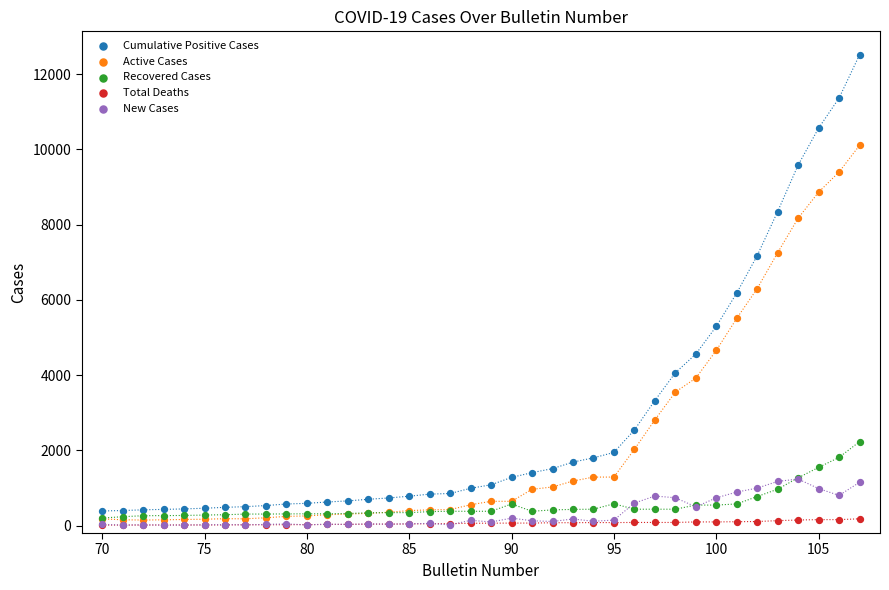

What are all the series names shown in the legend?

Cumulative Positive Cases, Active Cases, Recovered Cases, Total Deaths, New Cases